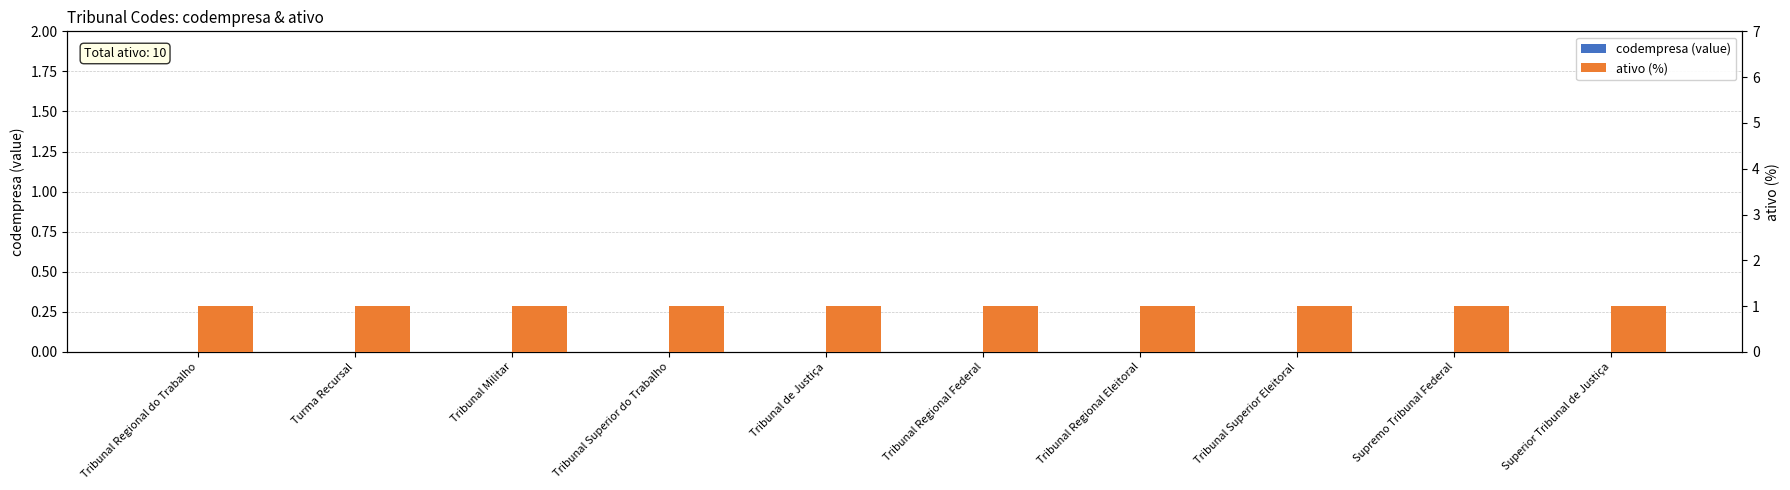

Between Tribunal Regional Federal and Tribunal Regional Eleitoral, which series saw the biggest shift?

codempresa (value)